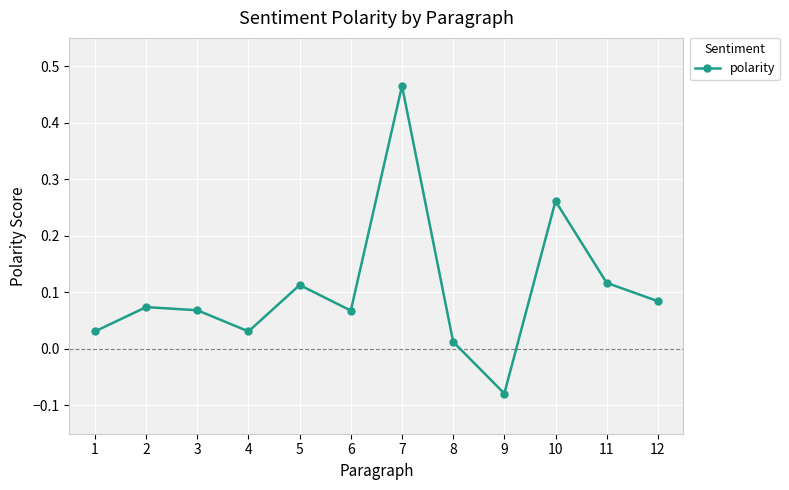

At which category does the chart reach its peak across all series?

7